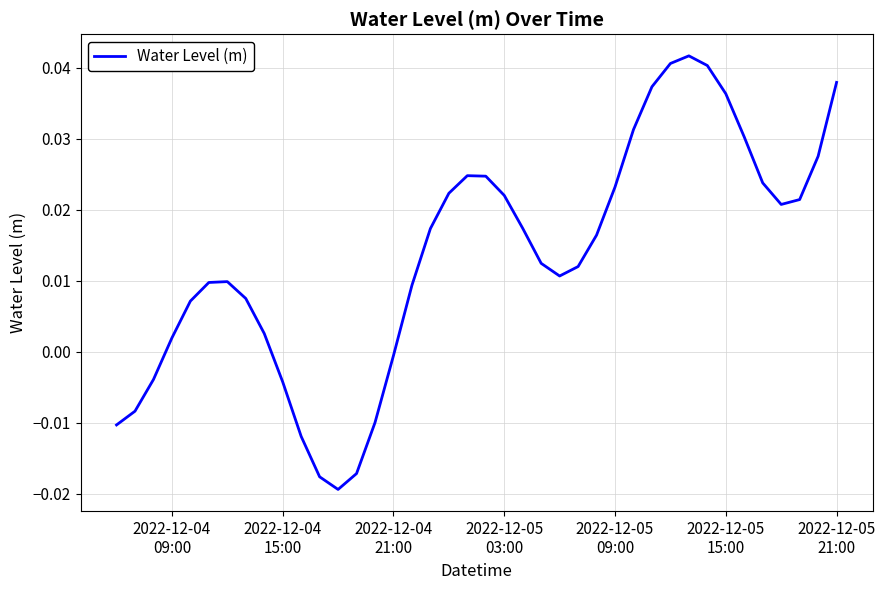

How many lines are shown in the chart?

1